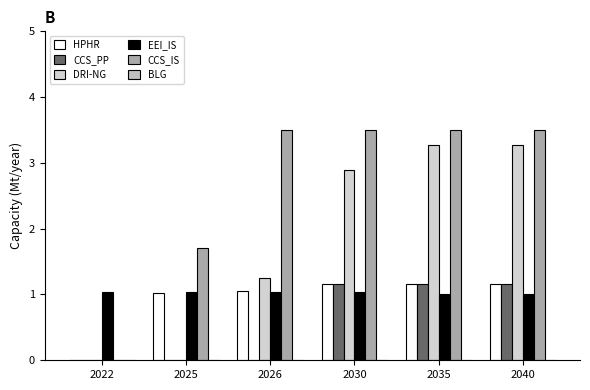

How many series are shown in this chart?

5